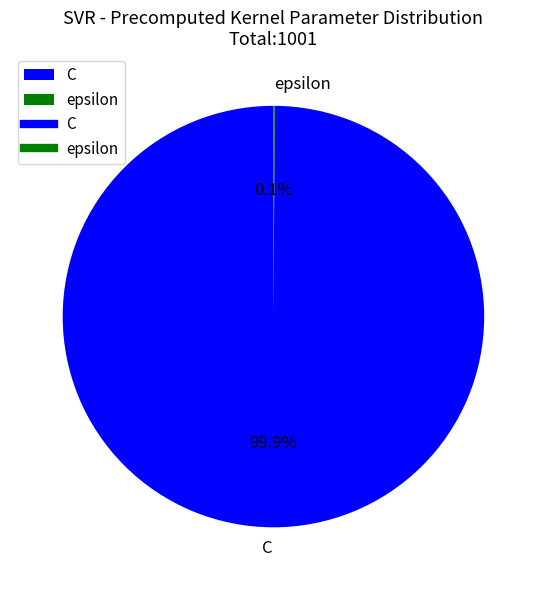

Does any single category account for the majority?

Yes